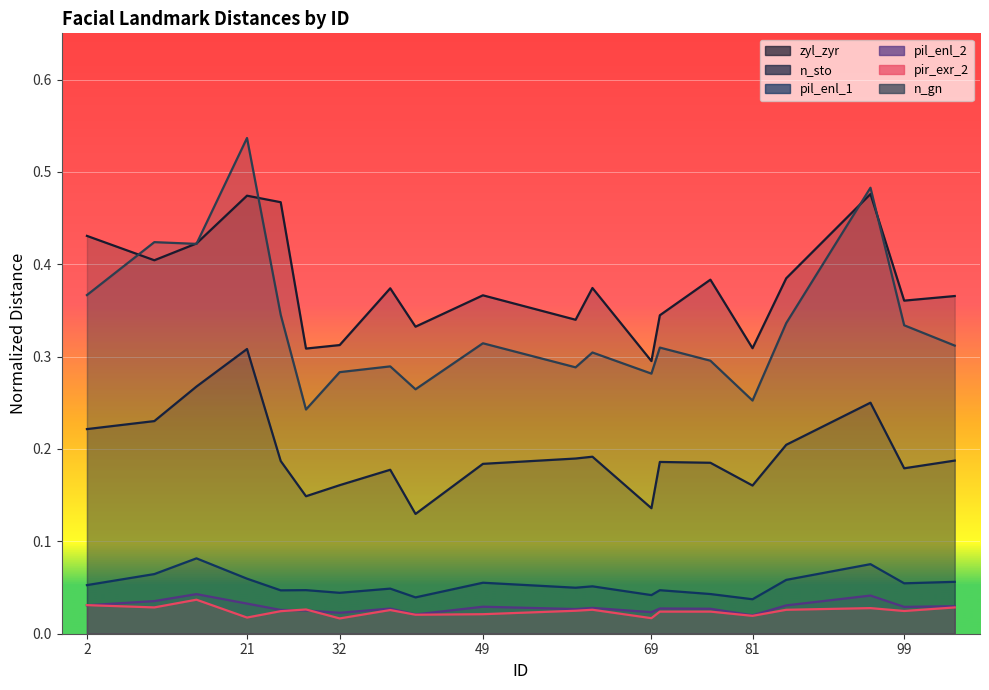

The value of zyl_zyr at 41 is 0.3. True or false?

True